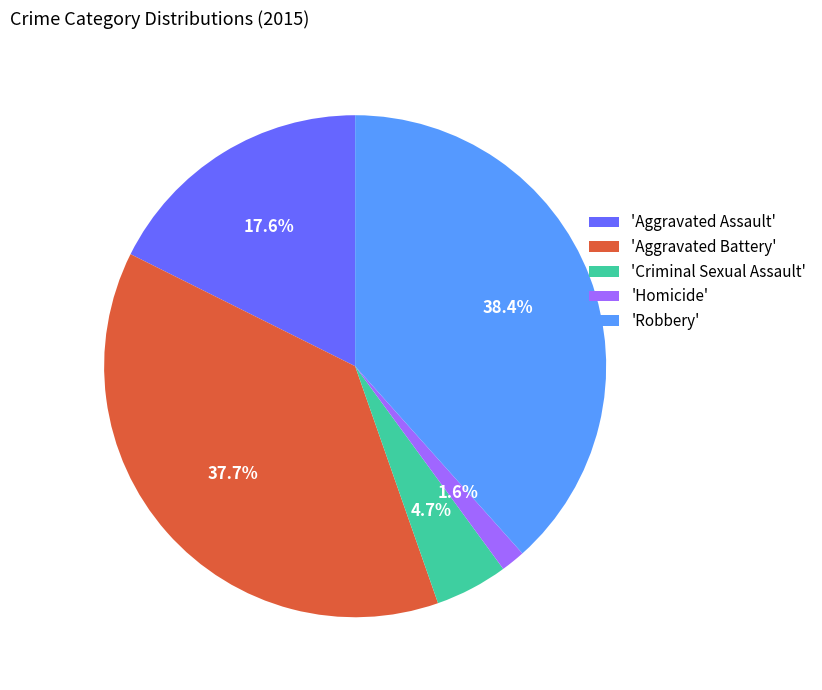

Which category has the biggest portion of the pie?

'Robbery'